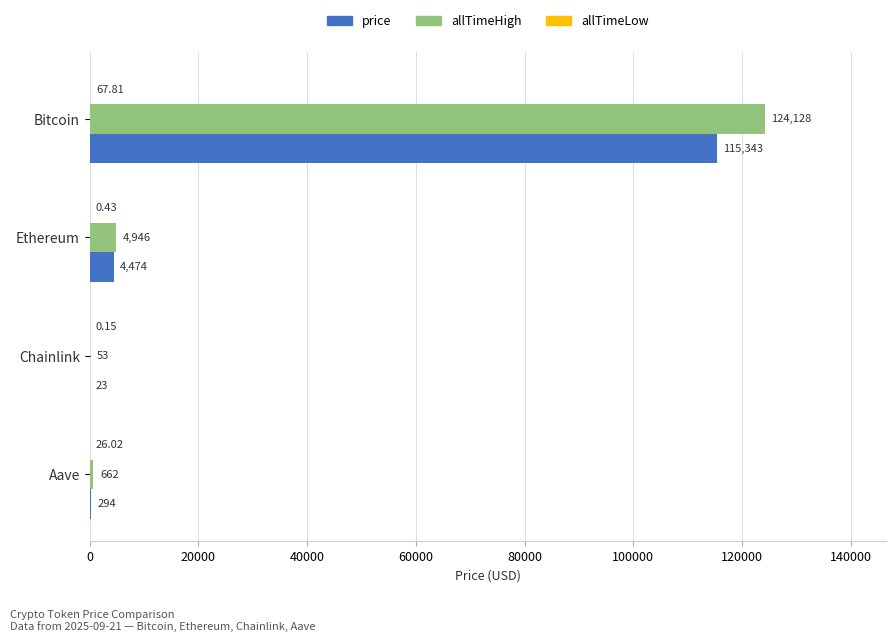

Where is price nearest to the value 57682?

Ethereum